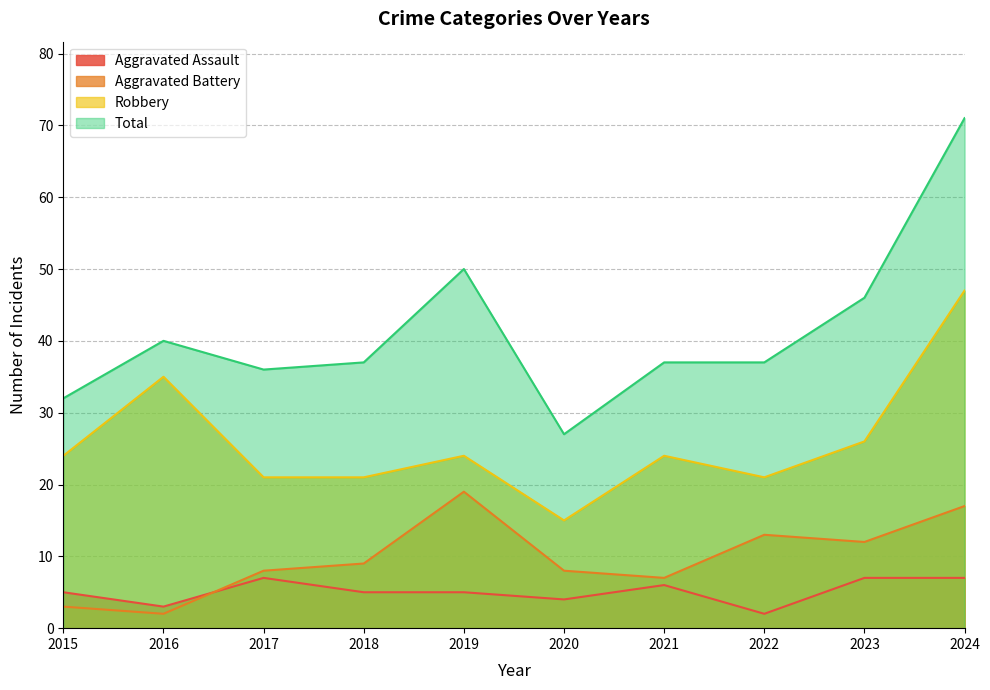

Where is the first local maximum for Aggravated Battery?

2019